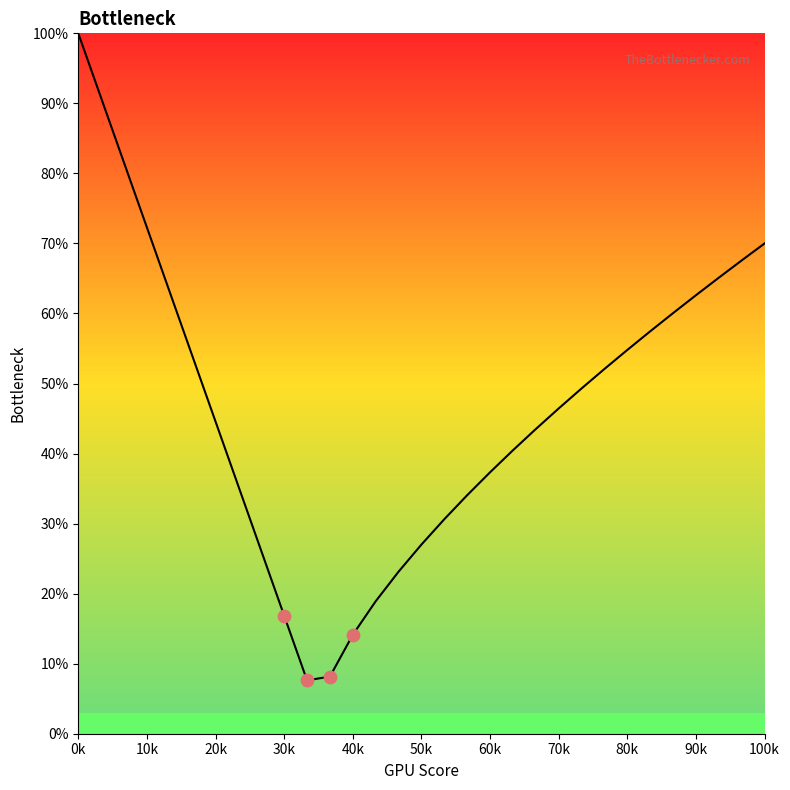

What is the minimum value shown in the chart?

7.6